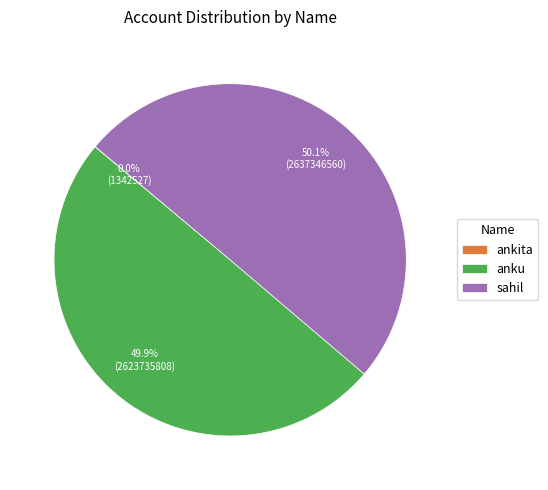

What percentage is NOT represented by anku?

50.1%